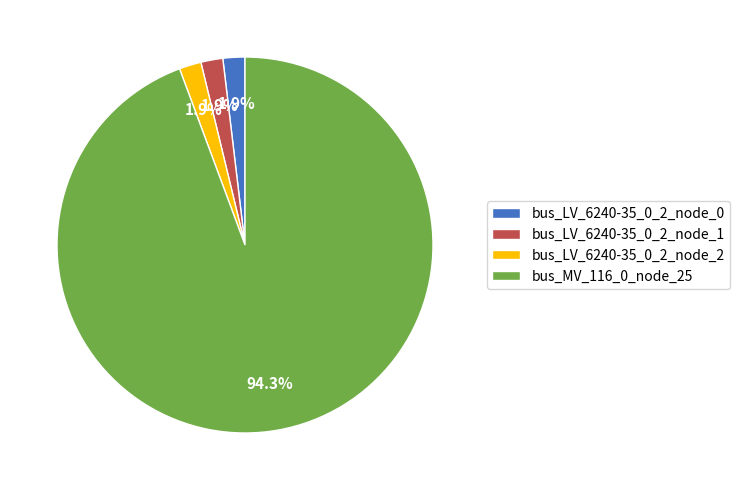

Combined, do bus_MV_116_0_node_25 and bus_LV_6240-35_0_2_node_2 account for over 50%?

Yes